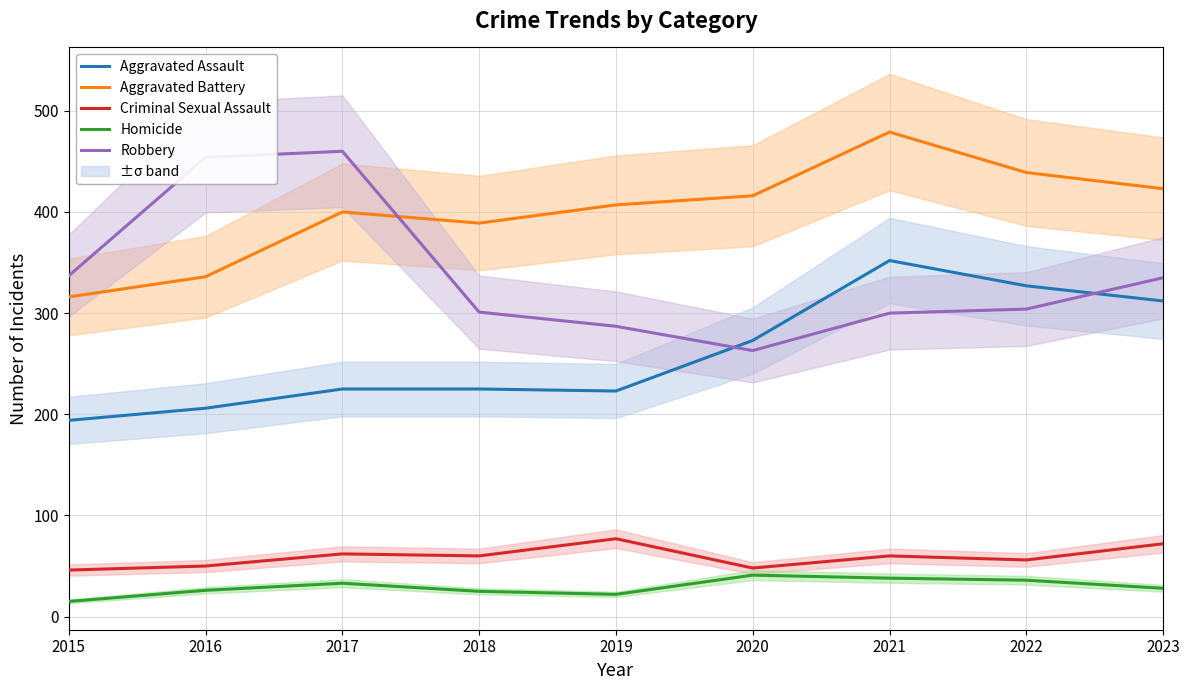

How many data points does each series have?

9